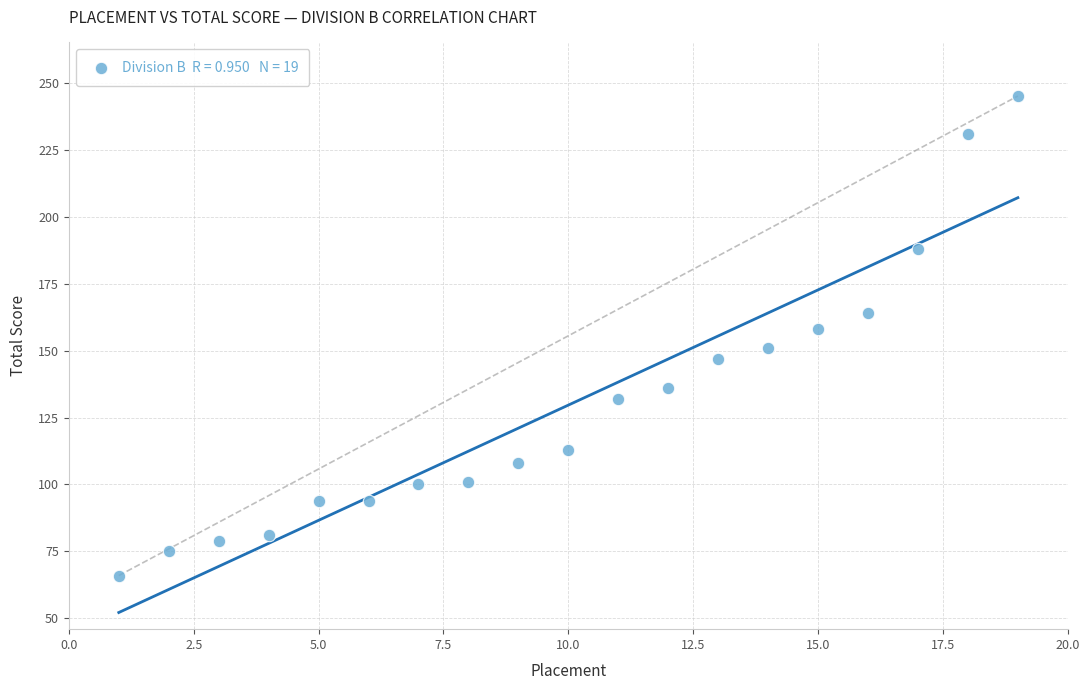

What is the range of Y values (max minus min)?

179